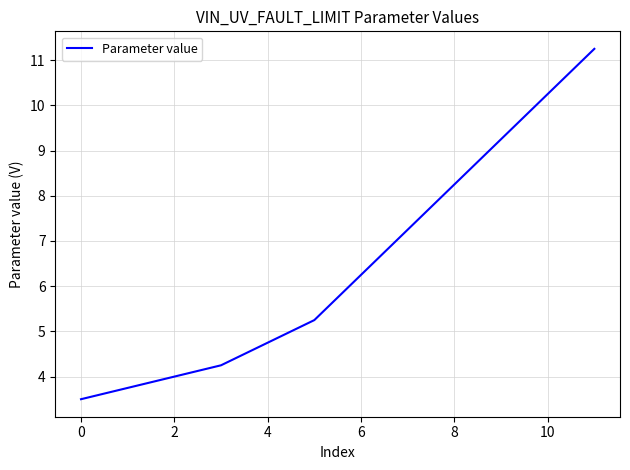

What is the sum of all values?

78.0